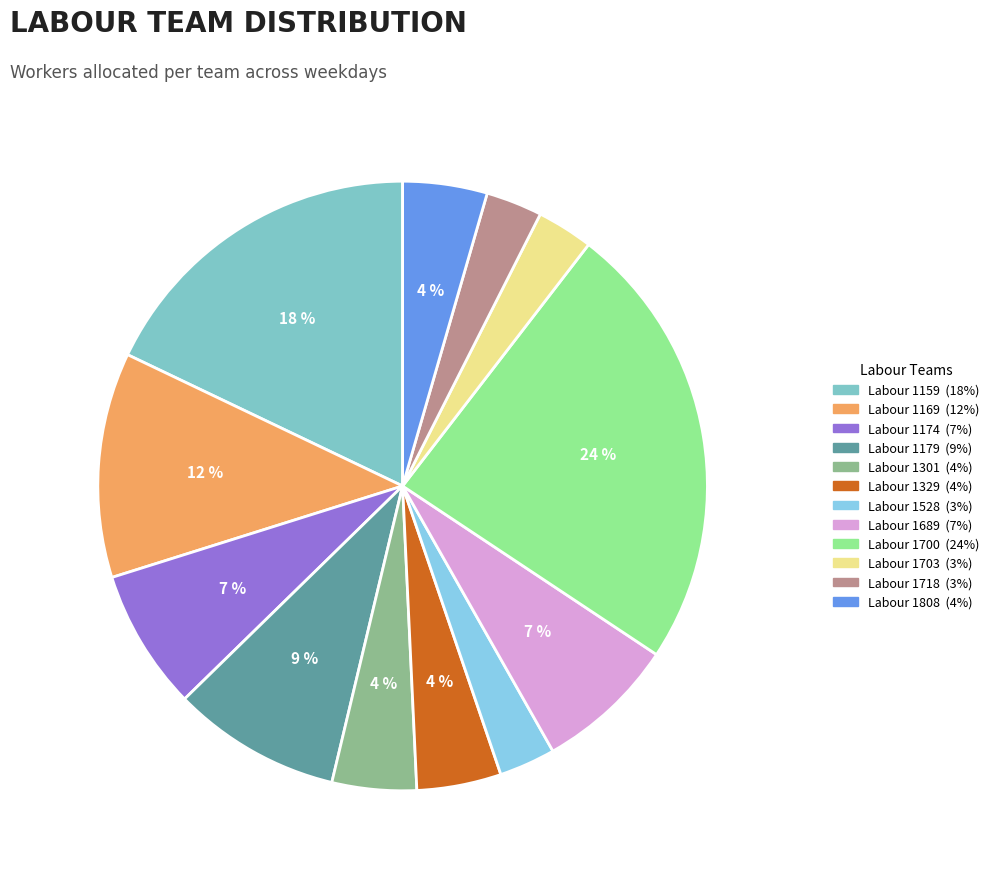

Is there any slice that represents more than half of the pie?

No